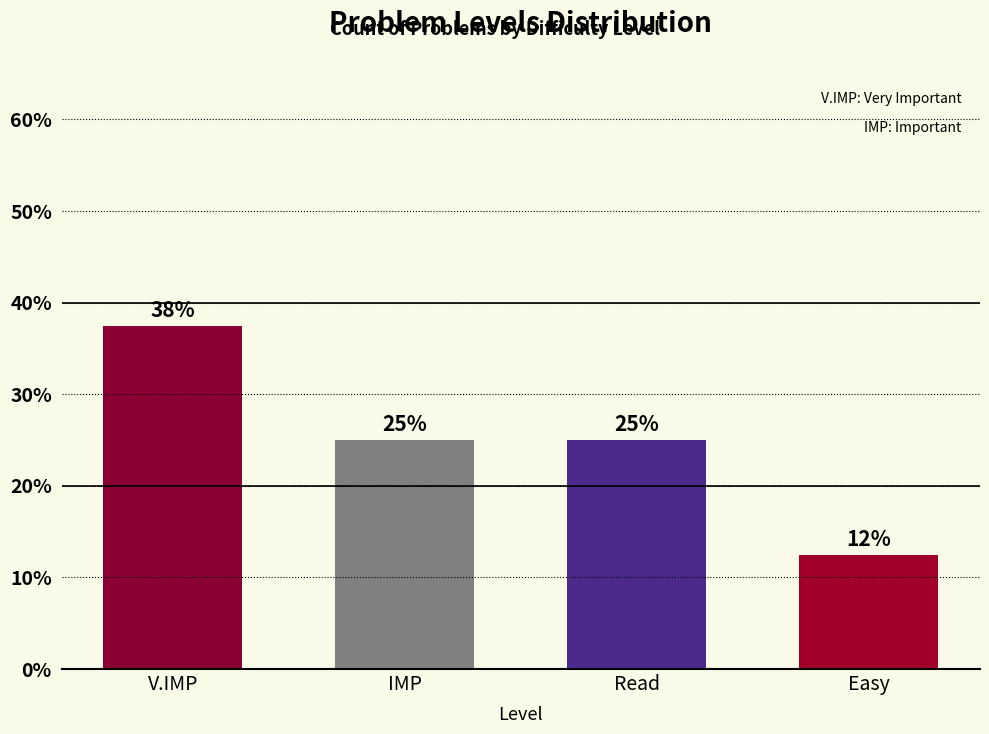

What is the change in value from IMP to Easy?

-12.5